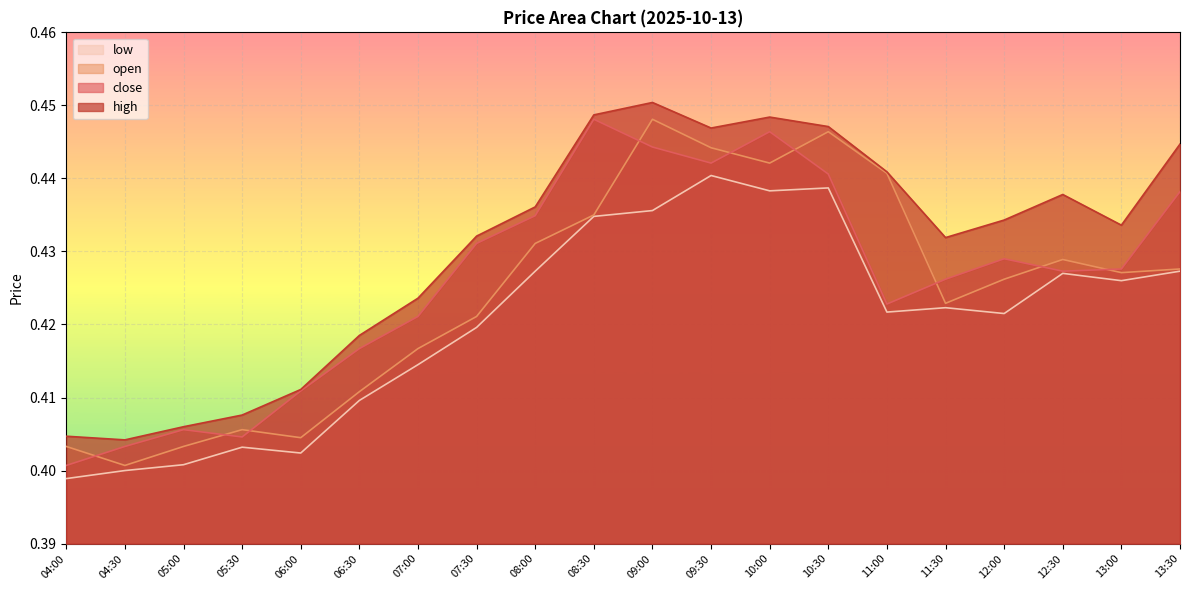

Between 07:00 and 10:00, which series saw the biggest shift?

open